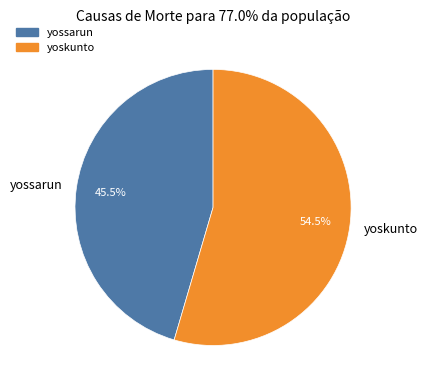

Rank the categories by value from highest to lowest.

yoskunto, yossarun